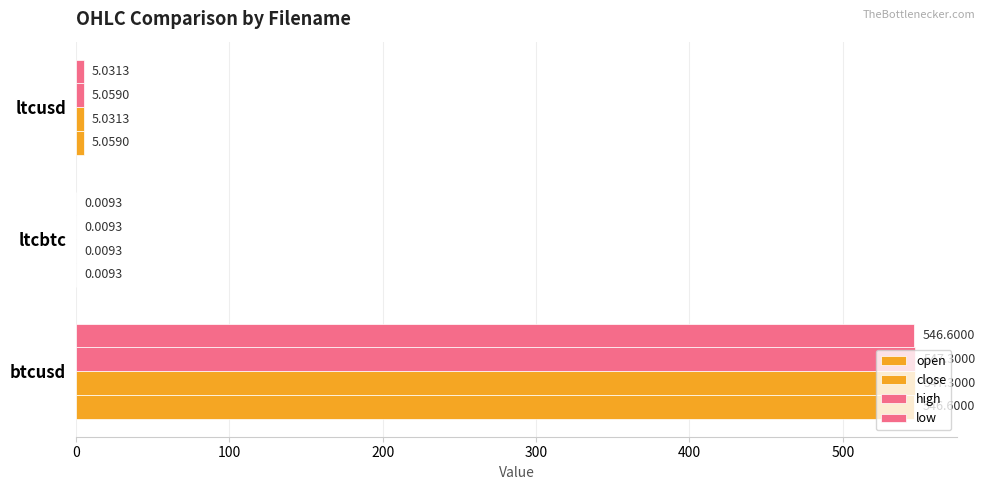

Count the number of categories in the chart.

3